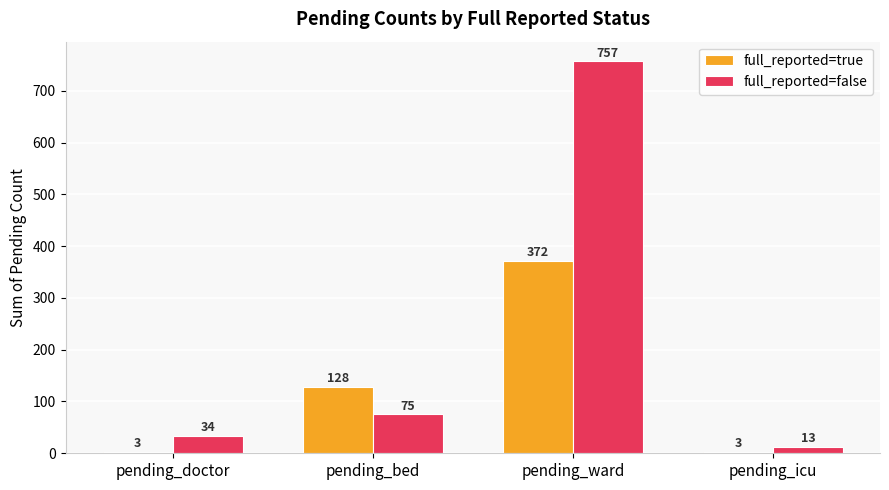

Count the full_reported=true values in the range 3 to 372.

4